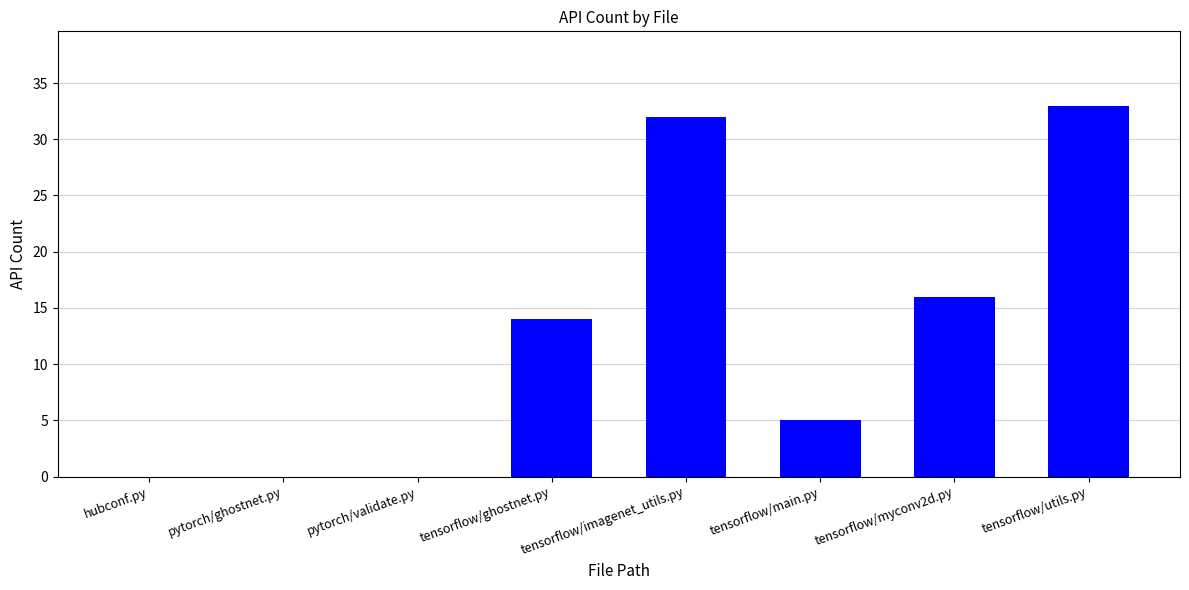

What is the change in value from pytorch/validate.py to tensorflow/ghostnet.py?

+14